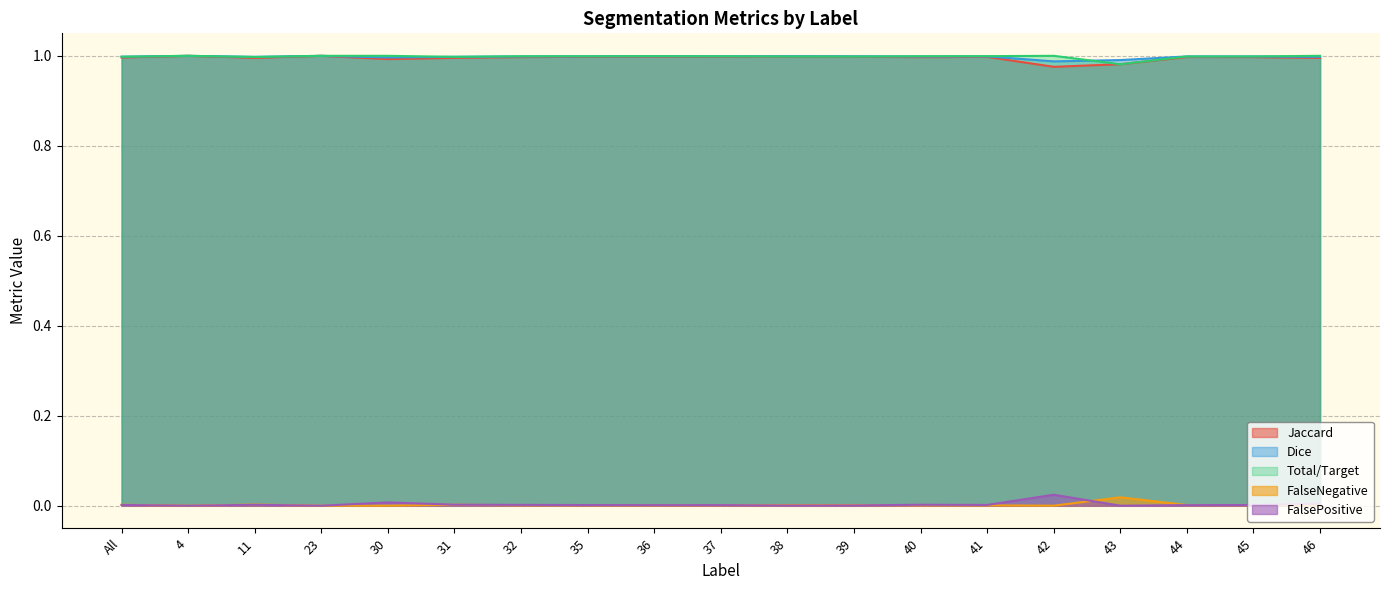

Reading left to right, what are all the values shown in this chart?

Jaccard: 1.0	1.0	1.0	1.0	1.0	1.0	1.0	1.0	1.0	1.0	1.0	1.0	1.0	1.0	1.0	1.0	1.0	1.0	1.0
Dice: 1.0	1.0	1.0	1.0	1.0	1.0	1.0	1.0	1.0	1.0	1.0	1.0	1.0	1.0	1.0	1.0	1.0	1.0	1.0
Total/Target: 1.0	1.0	1.0	1.0	1.0	1.0	1.0	1.0	1.0	1.0	1.0	1.0	1.0	1.0	1.0	1.0	1.0	1.0	1.0
FalseNegative: 0.0	0.0	0.0	0.0	0.0	0.0	0.0	0.0	0.0	0.0	0.0	0.0	0.0	0.0	0.0	0.0	0.0	0.0	0.0
FalsePositive: 0.0	0.0	0.0	0.0	0.0	0.0	0.0	0.0	0.0	0.0	0.0	0.0	0.0	0.0	0.0	0.0	0.0	0.0	0.0